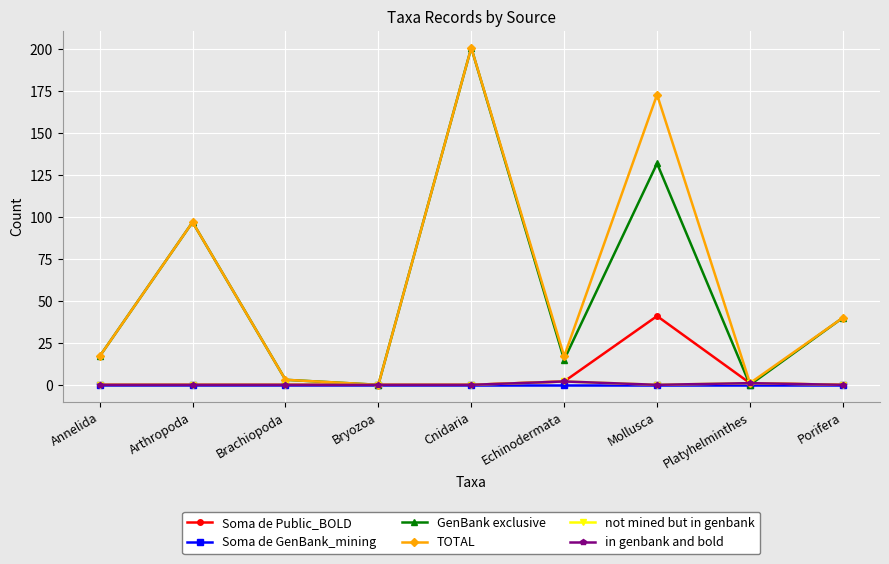

Rank the series by their maximum value, from lowest to highest.

Soma de GenBank_mining, not mined but in genbank, in genbank and bold, Soma de Public_BOLD, GenBank exclusive, TOTAL